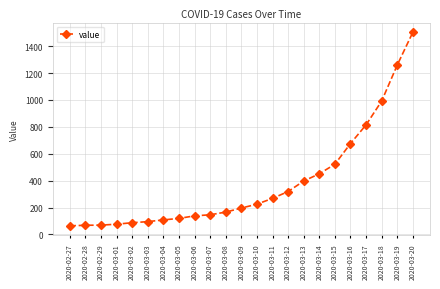

The chart shows a value of 95 at 2020-03-03. True or false?

True